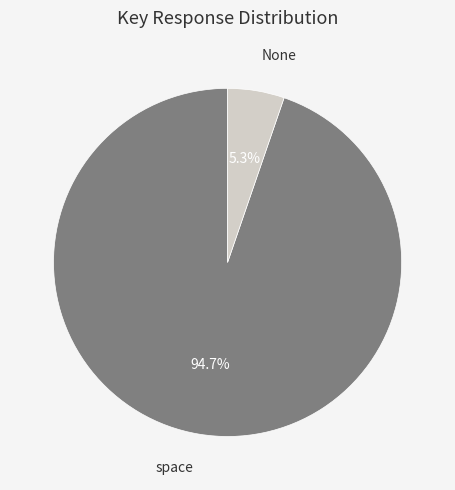

How many slices are in this pie chart?

2